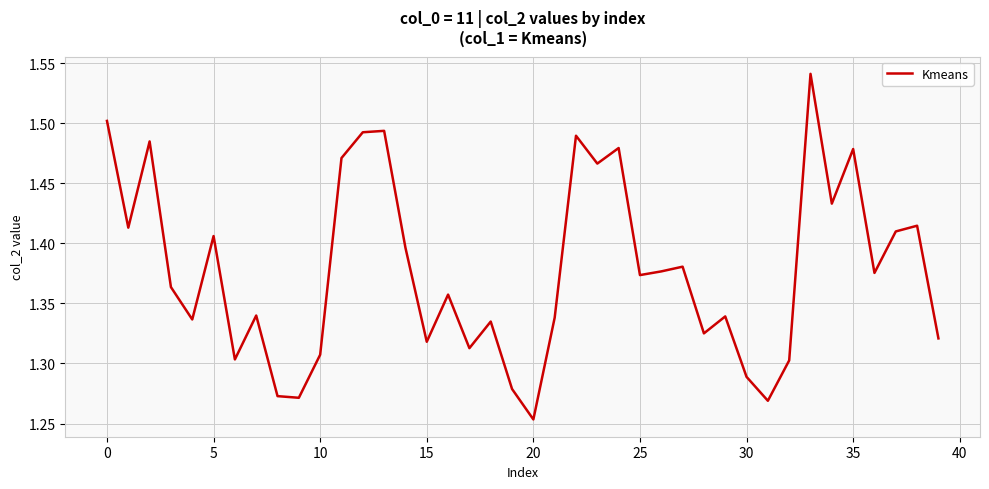

What is the difference between the maximum and minimum values?

0.3